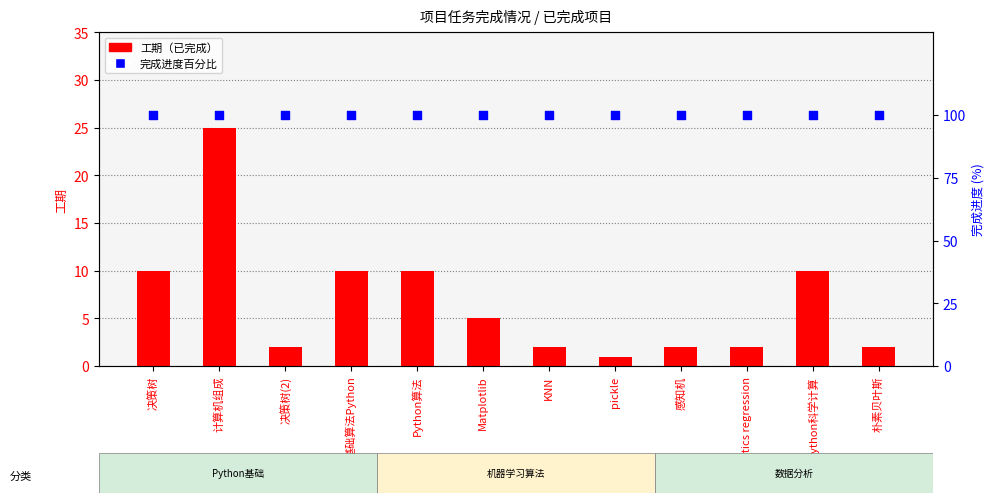

Which series reaches the maximum Y coordinate?

完成进度百分比